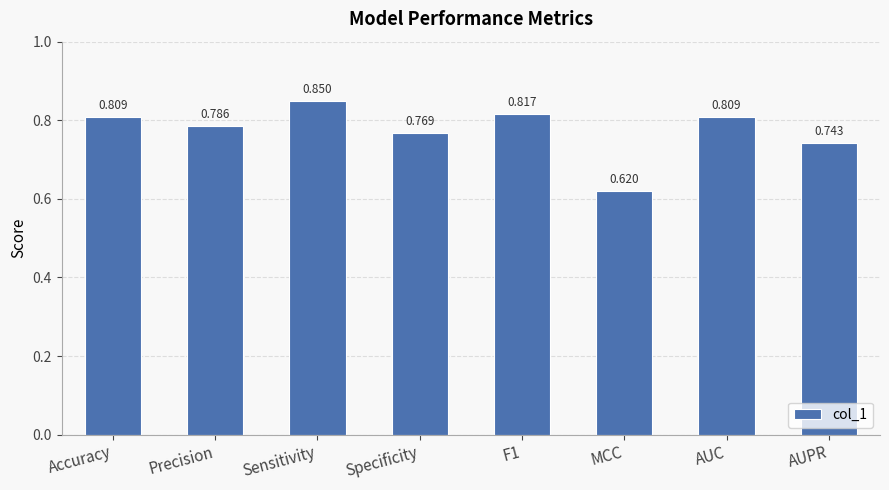

What is the label of the 5th bar from the left?

F1